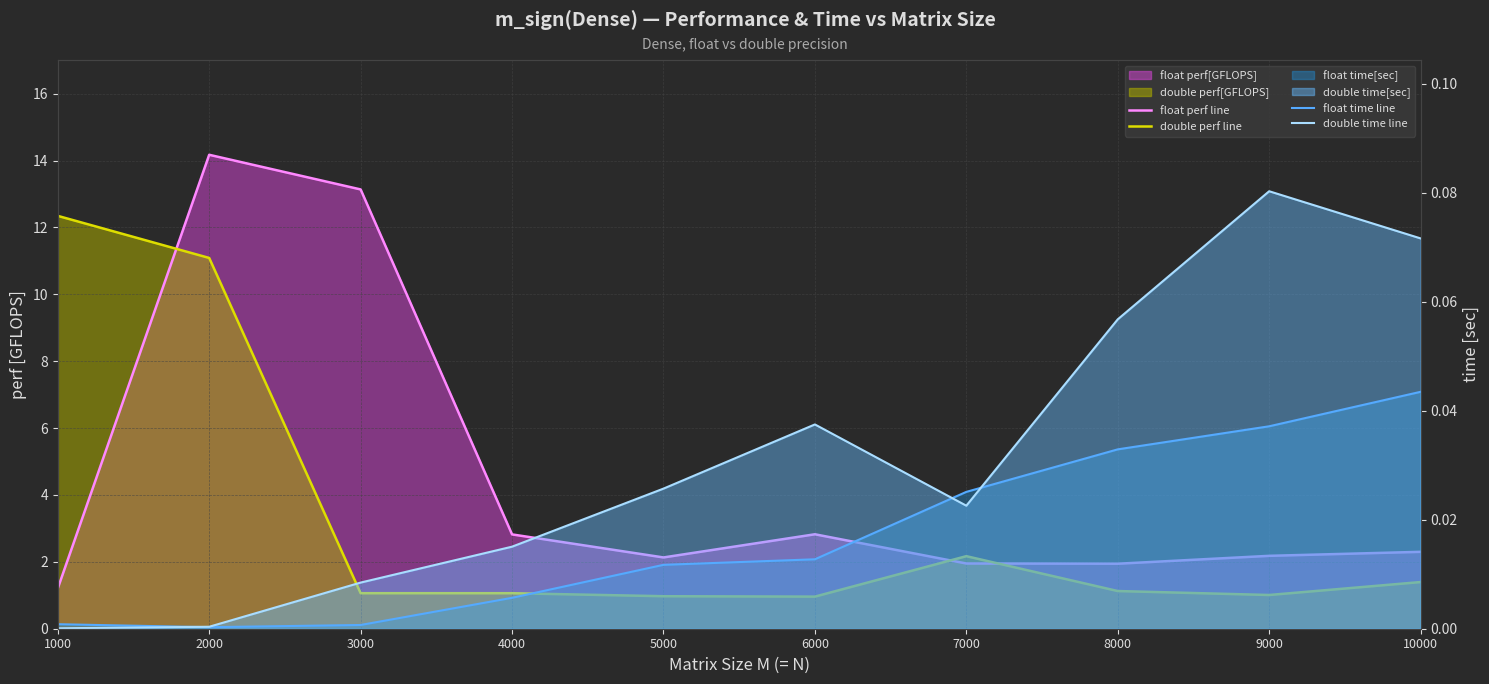

Rank the series by their maximum value, from highest to lowest.

float perf line, double perf line, double time line, float time line